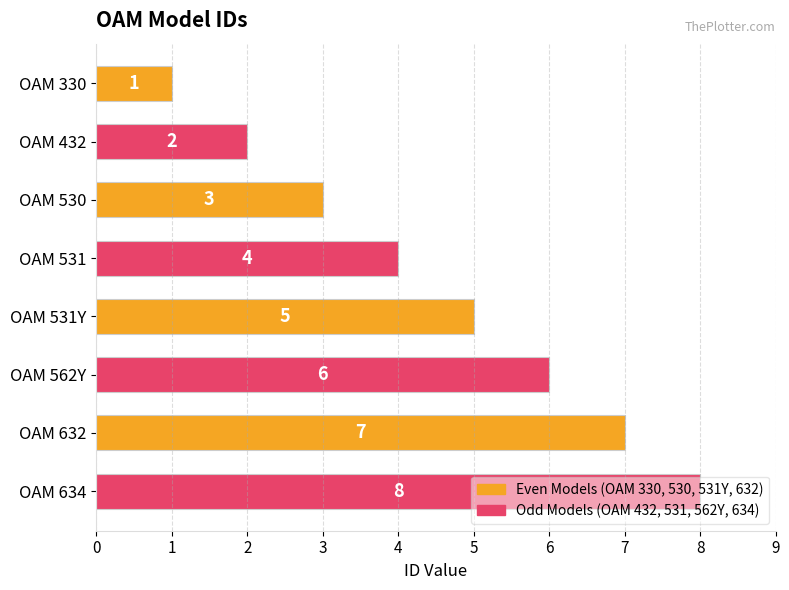

Rank the categories by value from lowest to highest.

OAM 330, OAM 432, OAM 530, OAM 531, OAM 531Y, OAM 562Y, OAM 632, OAM 634